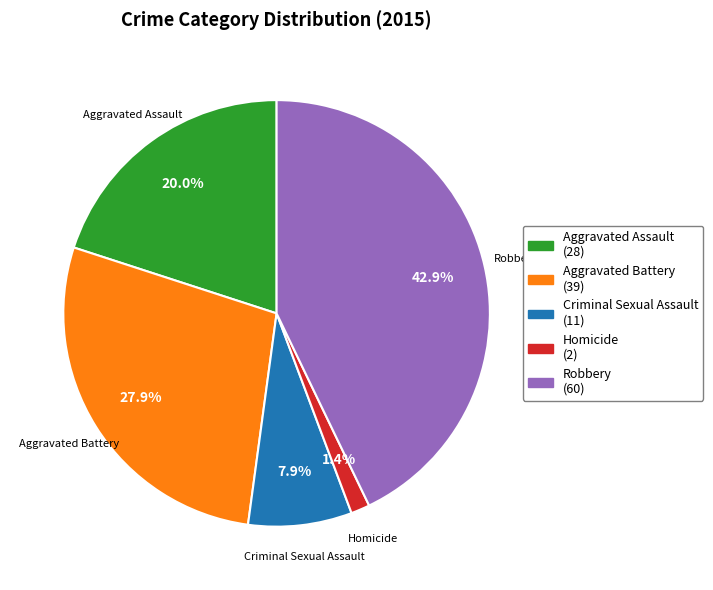

Which slice is the smallest?

Homicide